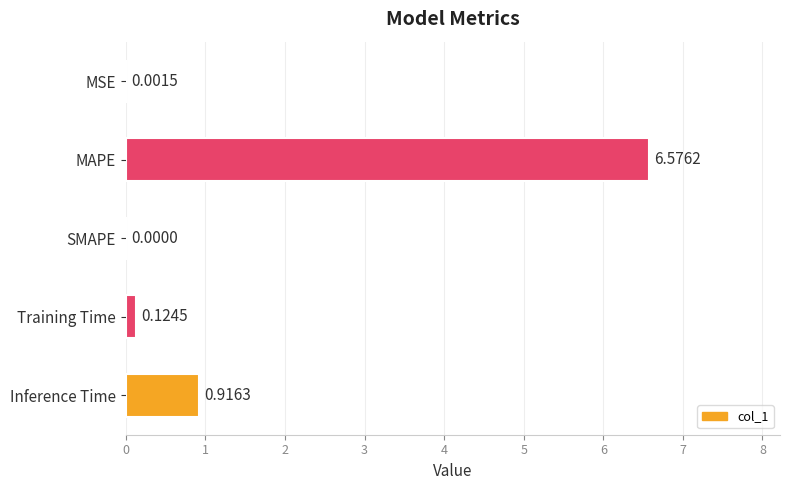

What is the change in value from MSE to Inference Time?

+0.9